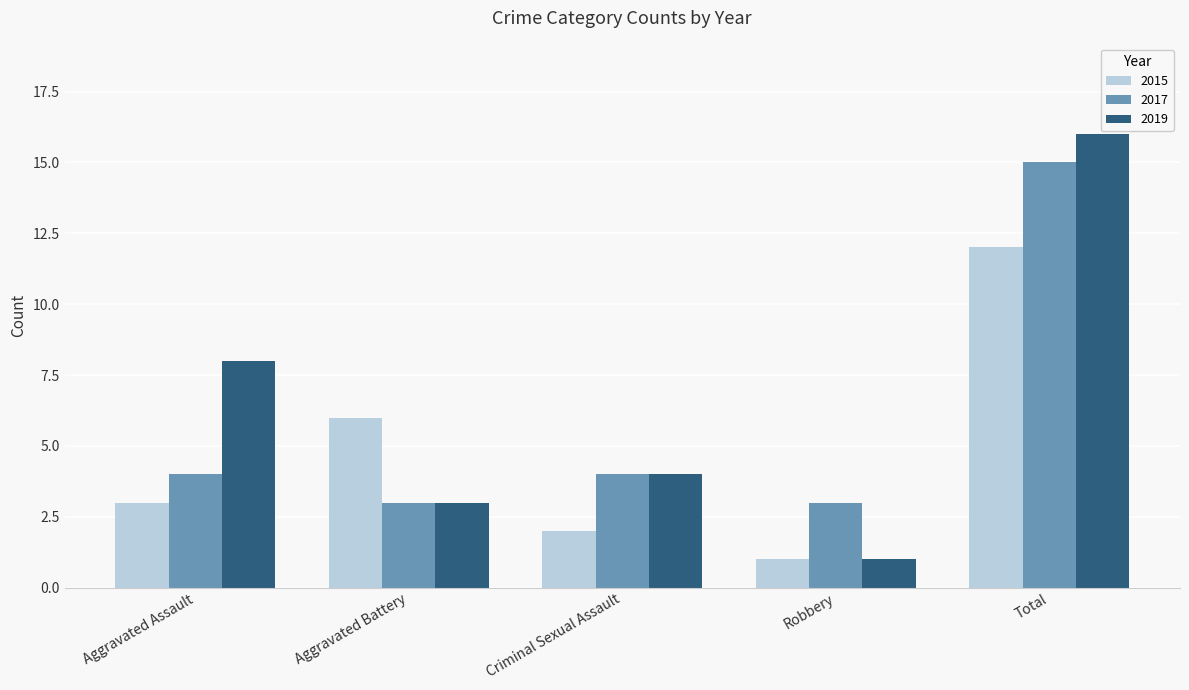

Reading left to right, list all the values displayed in this chart.

2015: 3	6	2	1	12
2017: 4	3	4	3	15
2019: 8	3	4	1	16